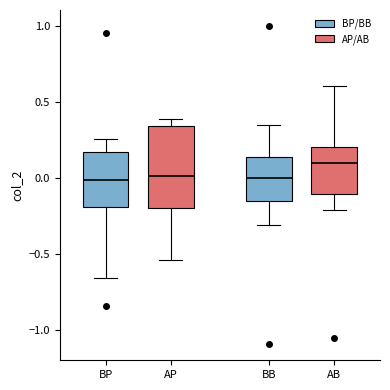

Where does the lower whisker of the box for AP end on the y-axis? The values are not printed on the chart, so give them approximately, as read against the axis.

-0.55